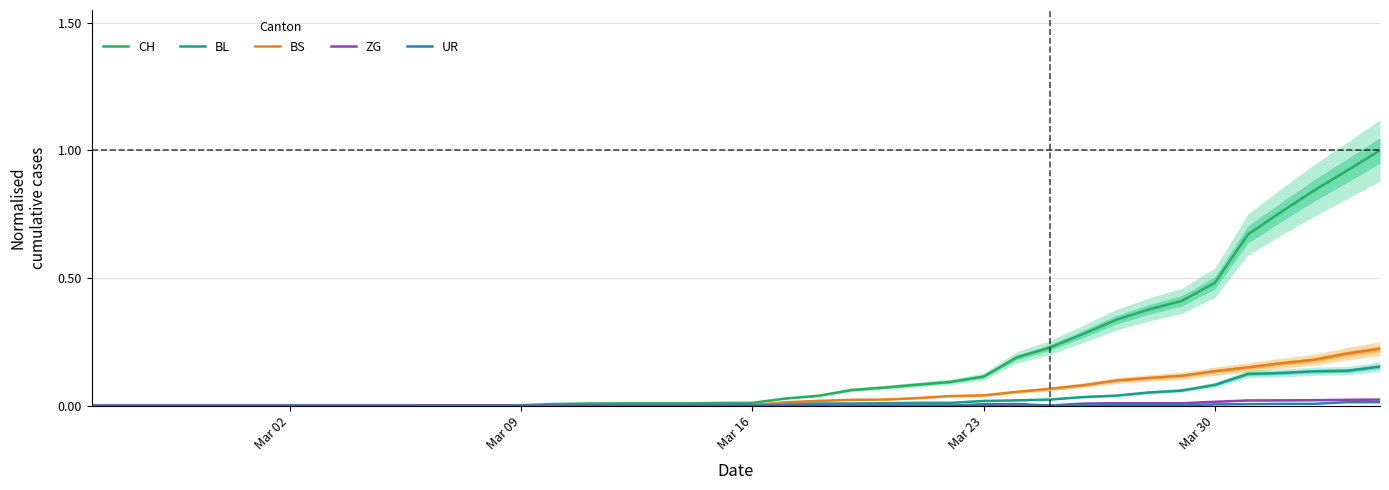

Does the chart display data point markers on the line(s)?

No